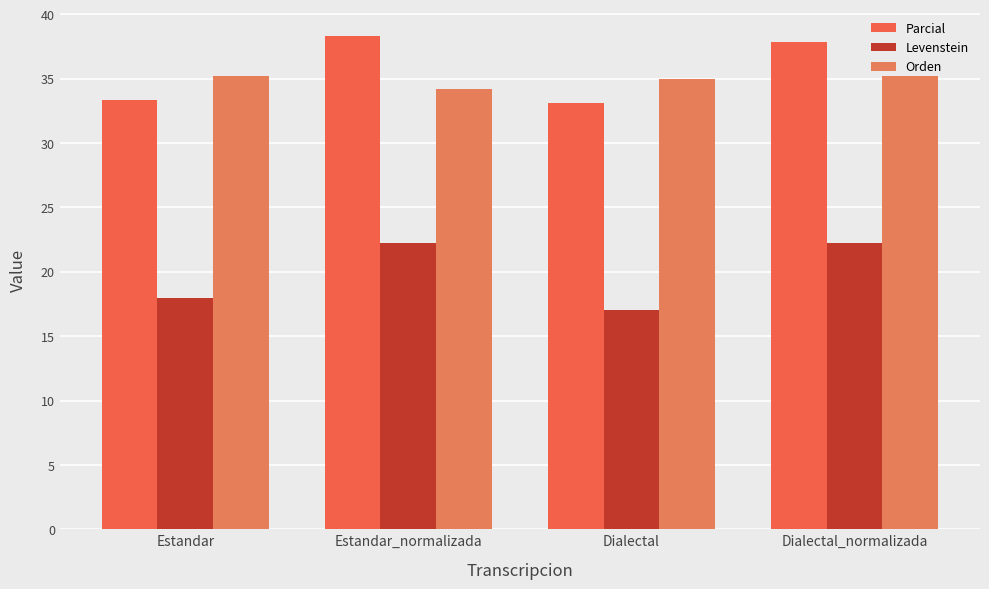

How many values in the Levenstein series exceed 22?

2